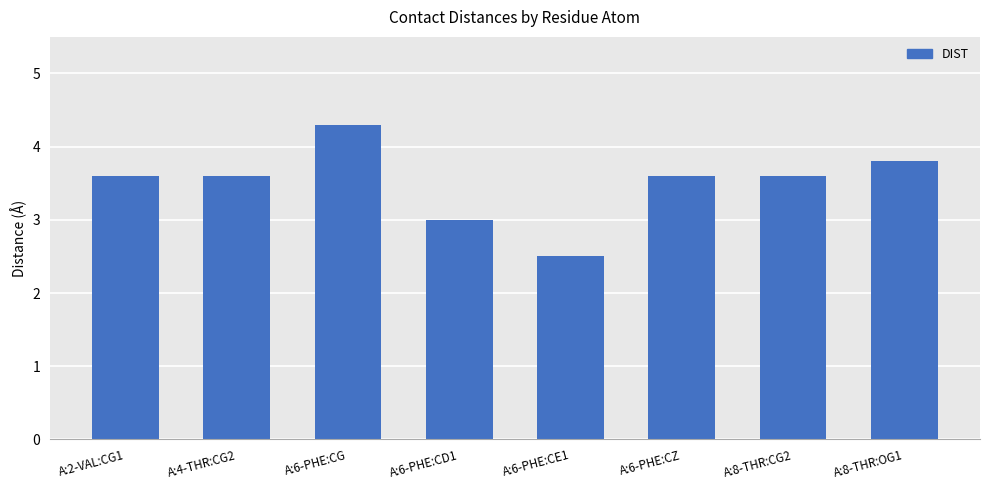

What is the label of the 4th bar from the right?

A:6-PHE:CE1